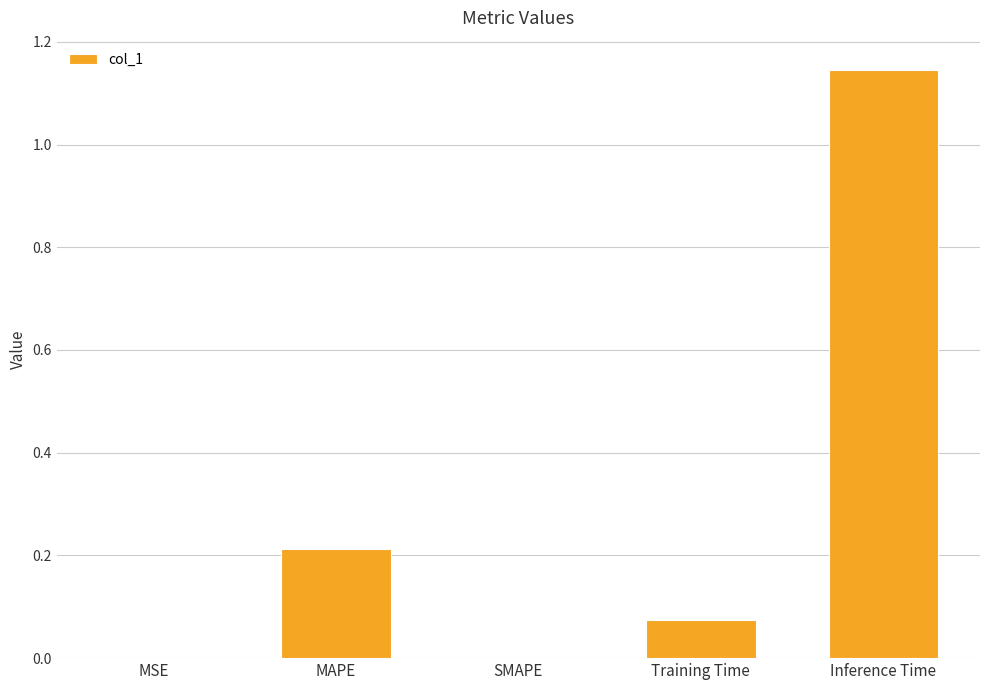

Is it true that the value at MSE is 0.0?

True